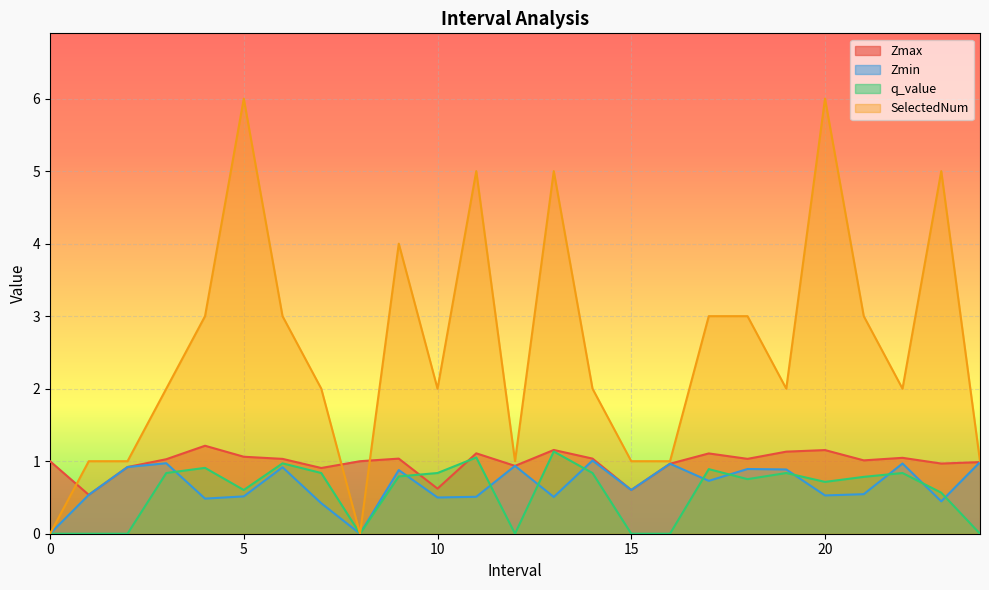

What is the label of the 20th point from the left?

19.0